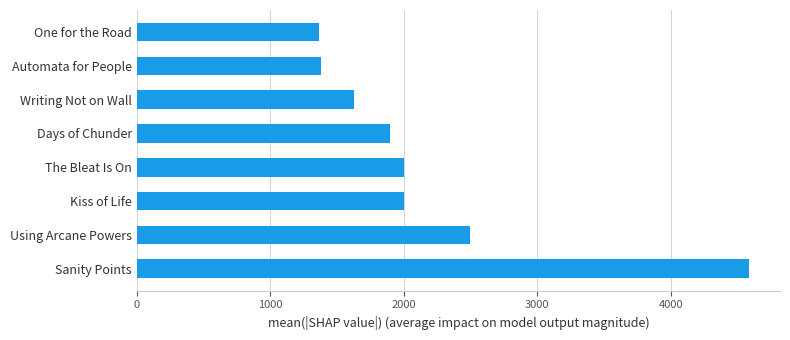

What is the difference between the maximum and minimum values?

3221.6